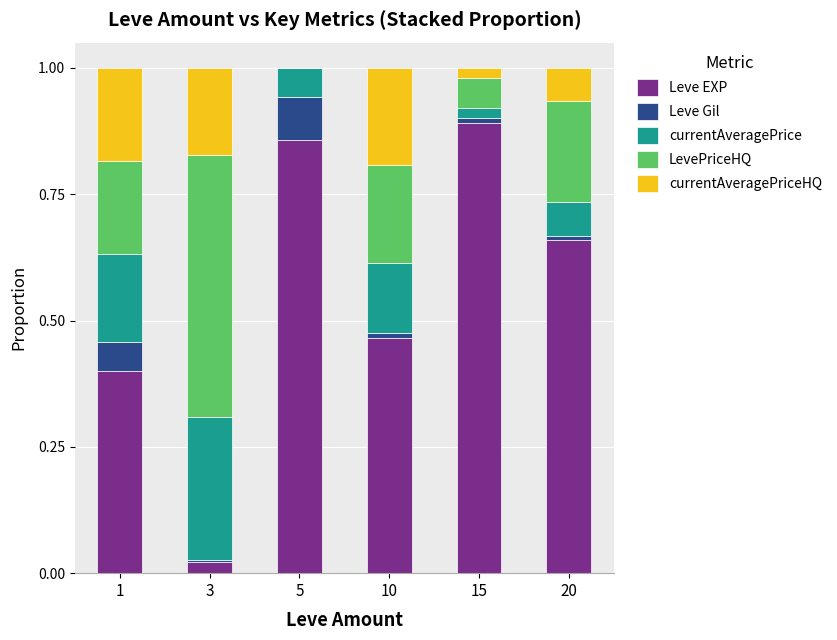

The Leve EXP series shows 0.4 at 20. True or false?

False